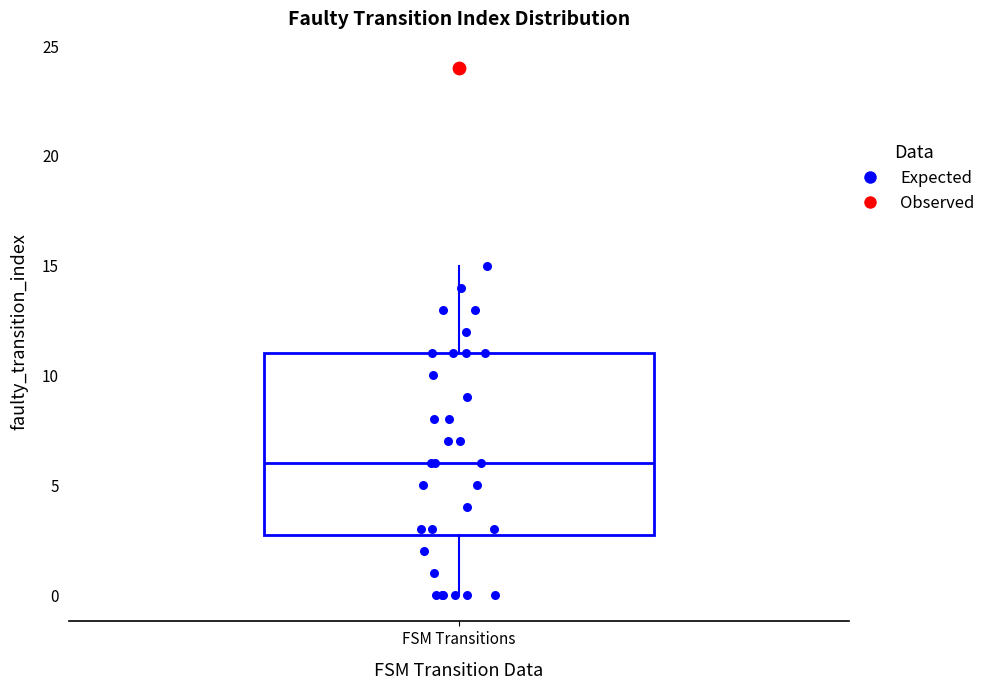

Transcribe this box plot: give where the median line is, the range the box spans, and where the two whiskers end, as read against the y-axis. The values are not printed on the chart, so give them approximately, as read against the axis.

median 6, box 3 to 11, whiskers 0 to 15